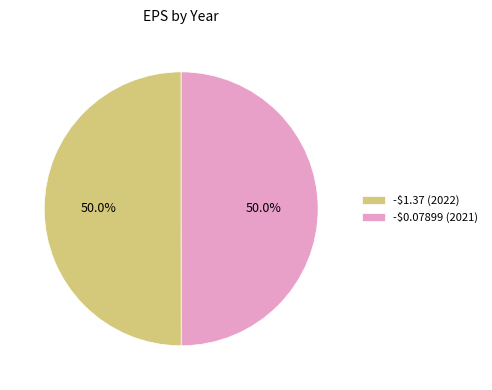

What percentage is NOT represented by -$0.07899?

50.0%